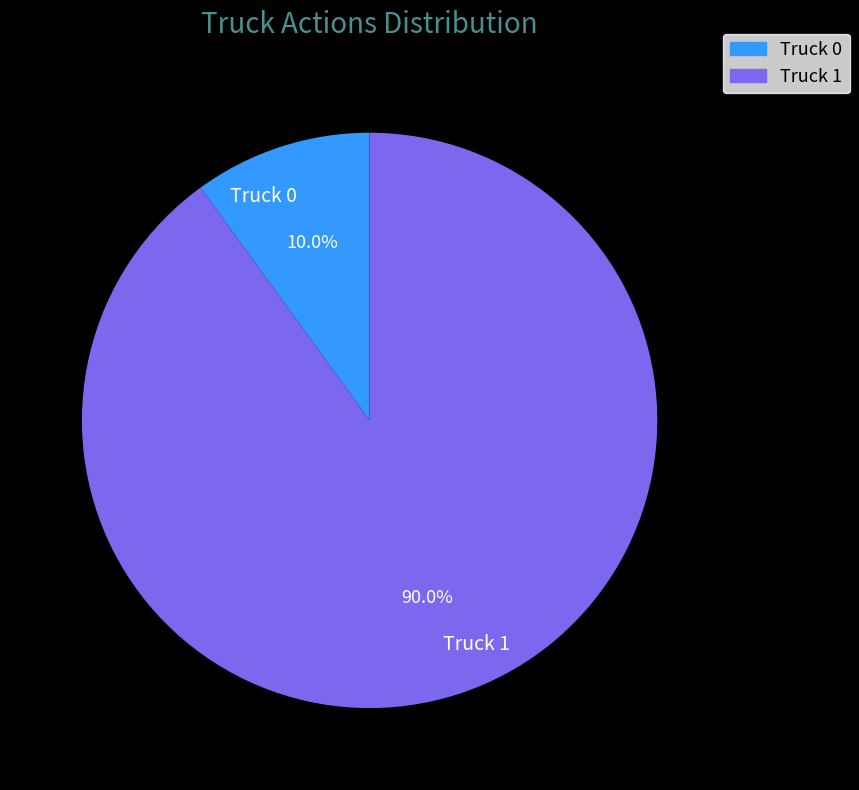

Is there any slice that represents more than half of the pie?

Yes